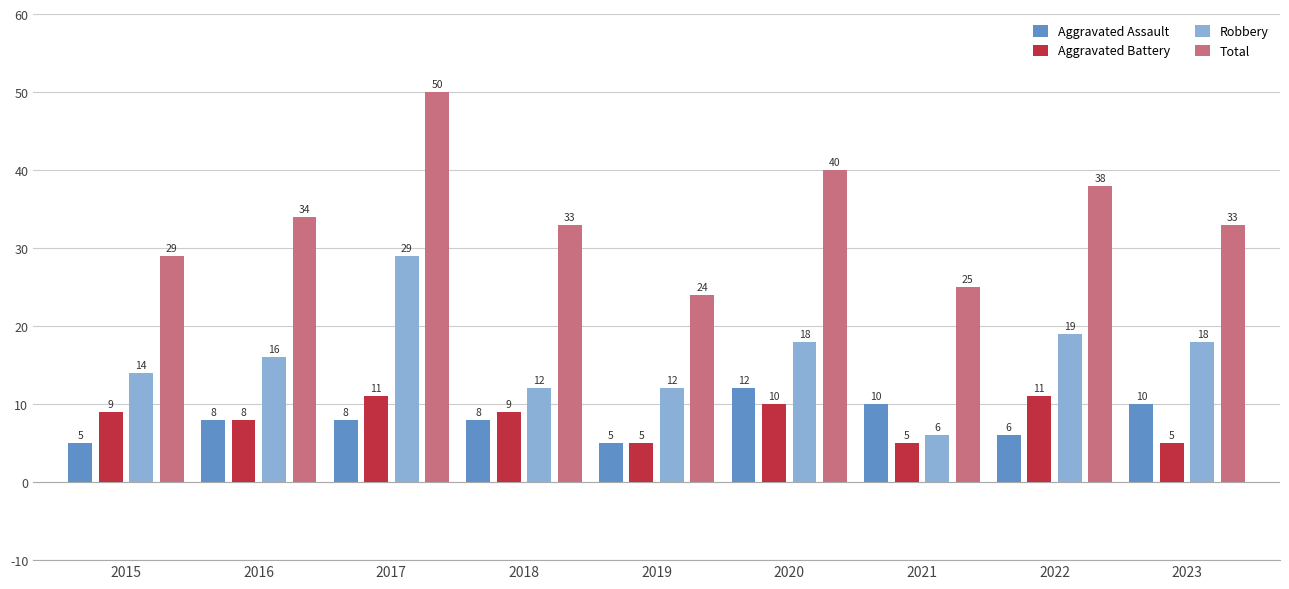

The value of Aggravated Battery at 2023 is 5. True or false?

True